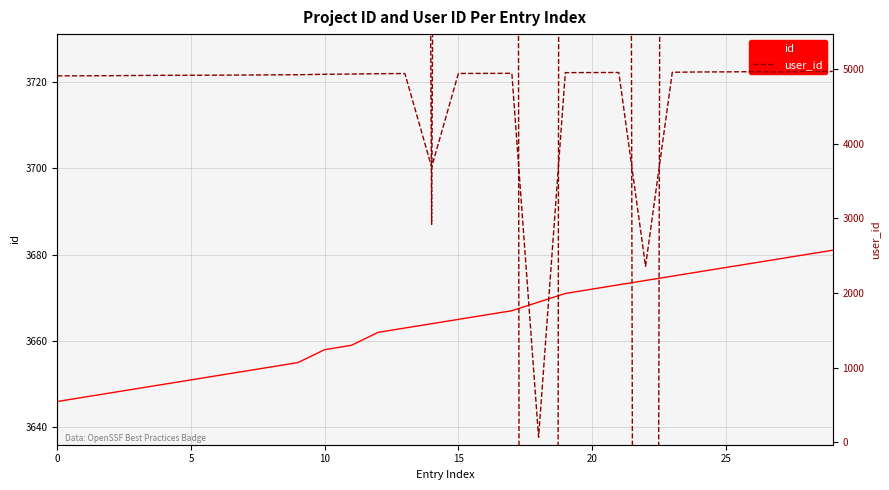

What are all the series names shown in the legend?

id, user_id